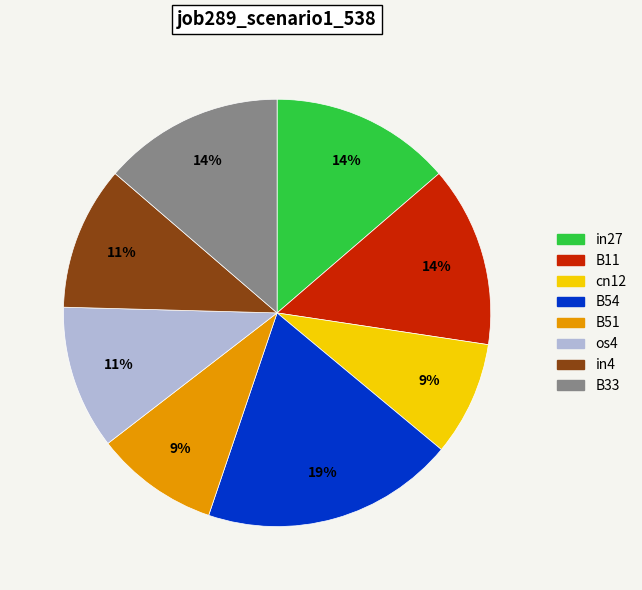

Which slice is the largest?

B54